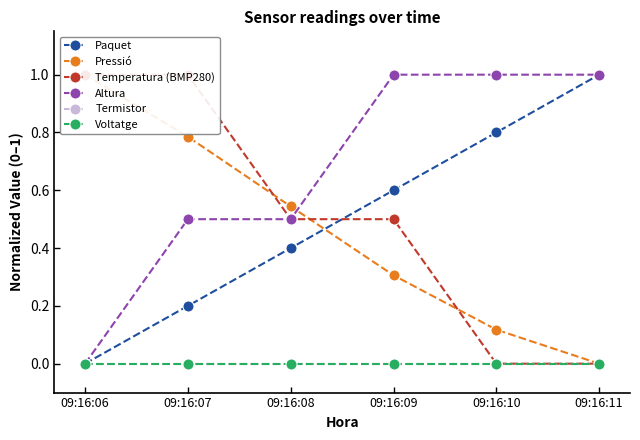

What is the maximum value for Temperatura (BMP280)?

1.0